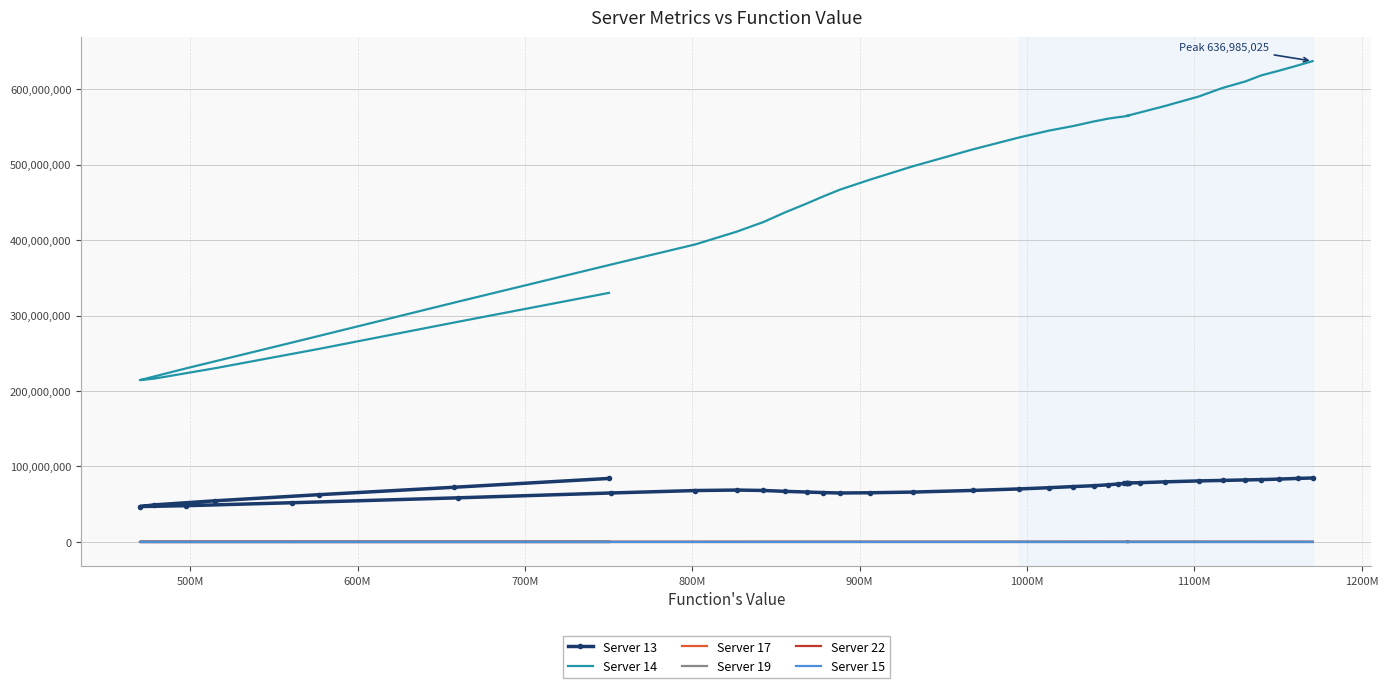

Reading left to right, transcribe all the data shown in this chart.

Server 13: 84177513	72469145	62678647	54570904	49134862	46931093	48084901	52009213	58524651	64938322	68162513	68793068	68251438	67078746	66185357	65440391	64914059	65212465	66106504	68313667	70289886	71926315	73406830	74543095	75716415	76778077	77536530	77934095	78062700	78085284	78134230	78584480	79689950	80913598	81544810	82211292	82622687	83294465	84209580	84795439
Server 14: 329982871	290643254	255825487	230221842	216357783	214418378	230099558	264211925	318482916	367587237	394278748	411041725	423789090	436505101	448350725	457682418	466721608	480031295	497589982	520219502	535866102	545026249	551020932	557055668	560782479	562638974	563657830	564353864	564798720	564436646	564398957	569067707	577634164	590238750	601481336	610148166	618114124	624190868	631188733	636985025
Server 17: 100087	100377	100876	100951	100880	105661	113691	120236	125883	128411	135450	136226	143603	144840	142344	150375	154653	159471	158318	155395	156187	157253	160791	158237	159801	161750	161415	161541	162215	160900	157831	160018	160455	161715	159013	162268	154351	150264	147004	143814
Server 19: 269732	268512	266677	264467	262393	261225	260706	268433	292540	324178	374880	394757	432831	441909	460858	468886	474950	486213	495679	509310	513603	519132	539941	553950	545969	543862	544915	545023	544314	543884	543780	547368	542293	546866	497014	501446	457106	465850	459448	447428
Server 22: 4757	5190	5311	5311	5314	5795	5969	6322	6733	7626	7862	7988	7931	7924	8032	8010	8006	8201	8831	8458	8853	8831	8583	8292	8349	8136	7976	7976	7966	7680	7339	7124	6989	5963	5915	6090	5958	5919	5778	5810
Server 15: 13963	10059	6513	4320	3065	2363	2179	2098	2123	2059	2147	2061	2041	1861	1774	1750	1771	1662	1737	1765	1751	1779	1842	1848	1714	1706	1735	1799	1838	1829	1834	1852	1903	2065	2033	2075	2148	2179	2125	2143